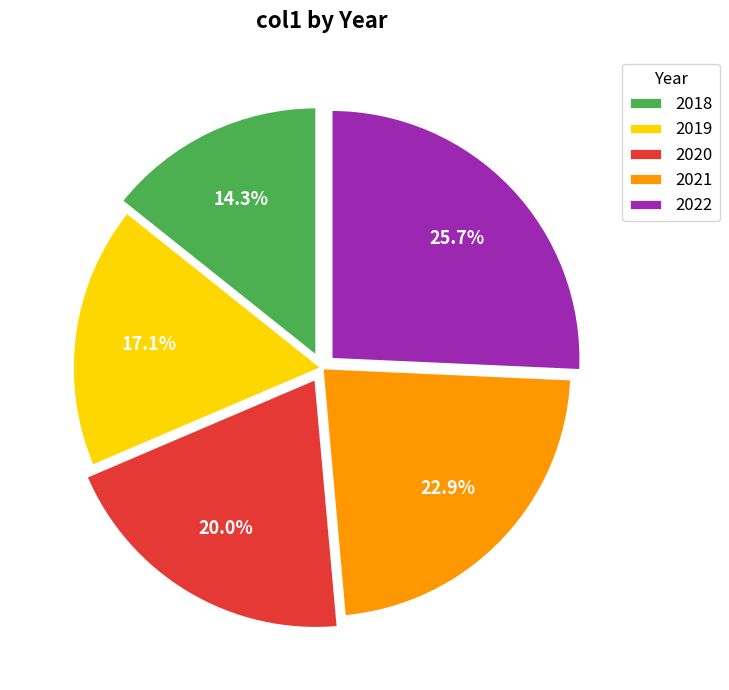

To the nearest percent, what portion does 2021 represent?

23%